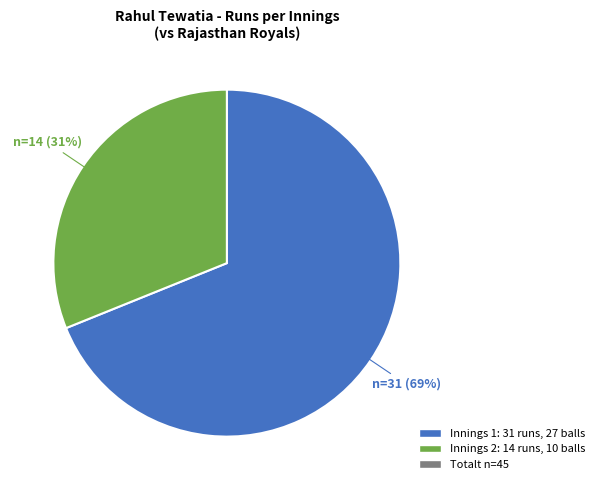

How many slices are in this pie chart?

2